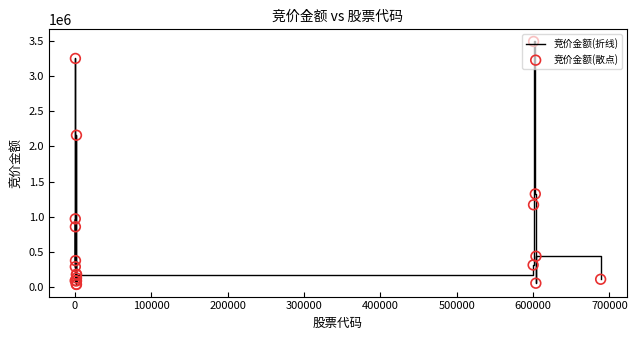

What is the difference between the maximum and minimum values?

3462700